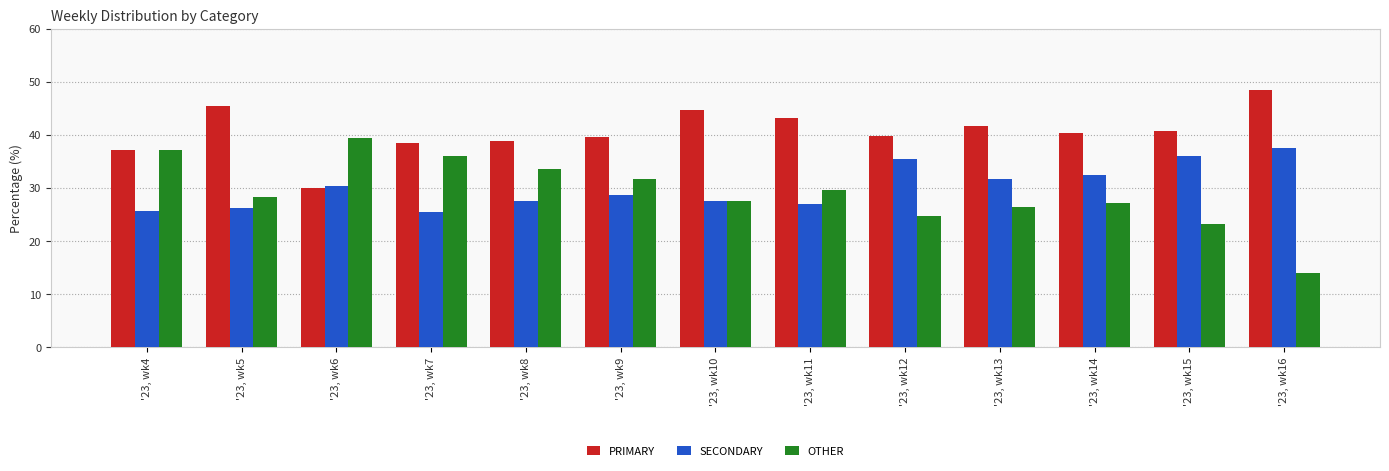

At how many categories does at least one series exceed 31?

13